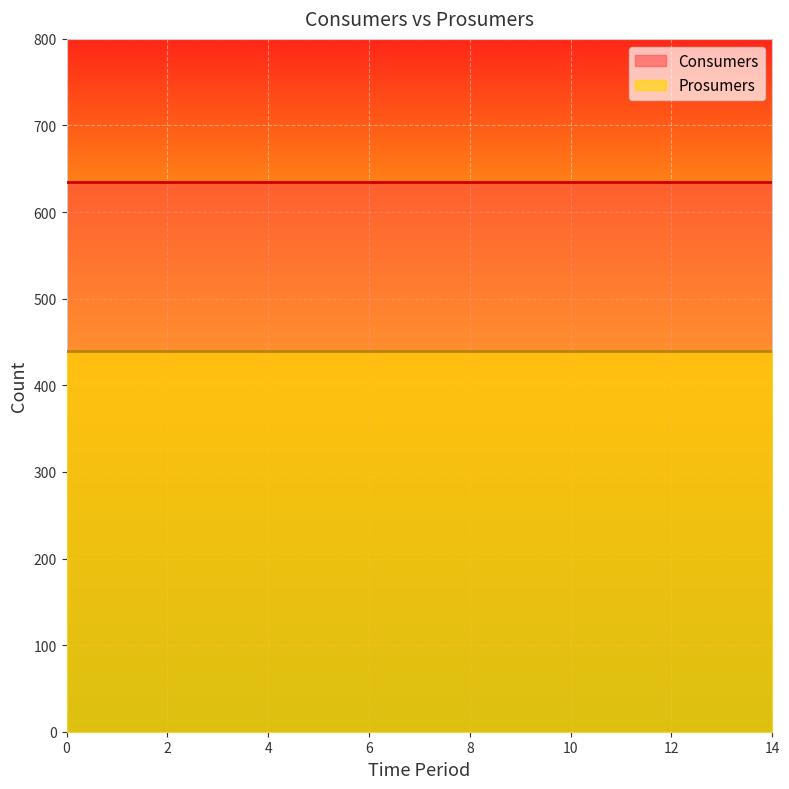

What are all the series names shown in the legend?

Consumers, Prosumers